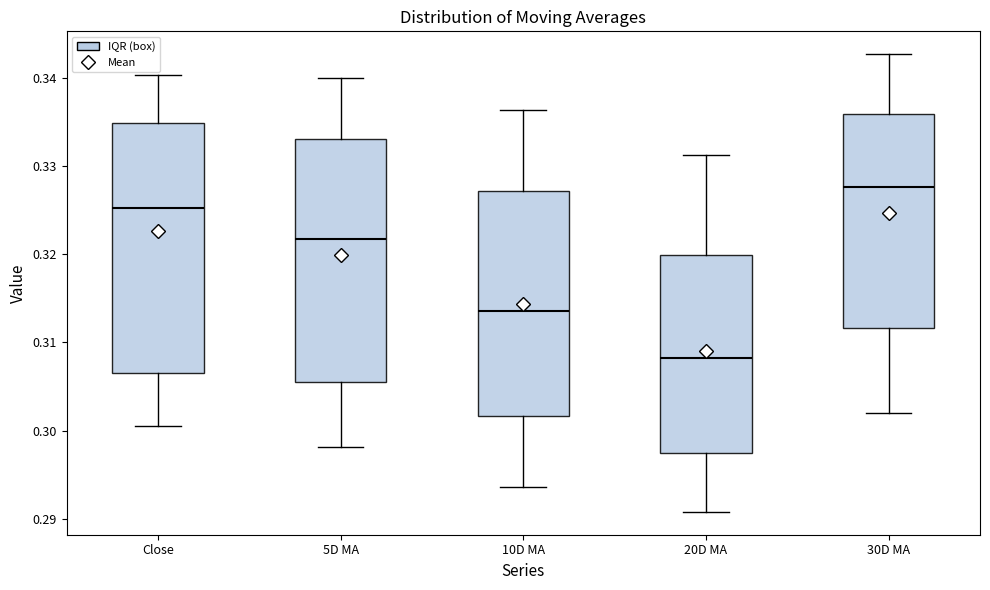

Which box's median line is the lowest?

20D MA